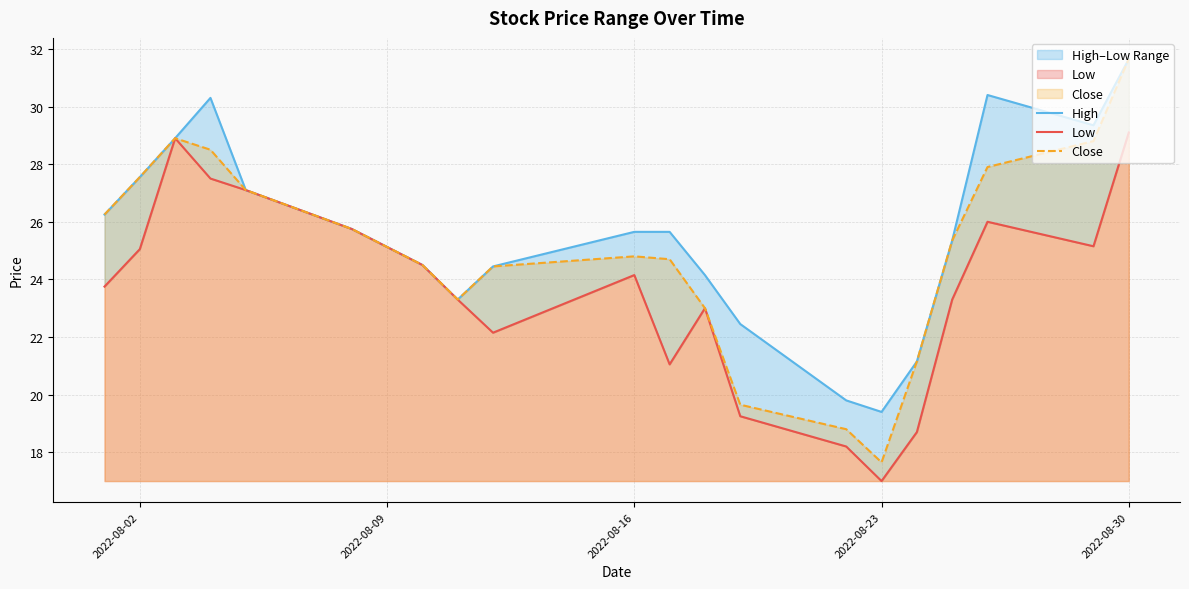

What is the smallest value displayed?

17.0